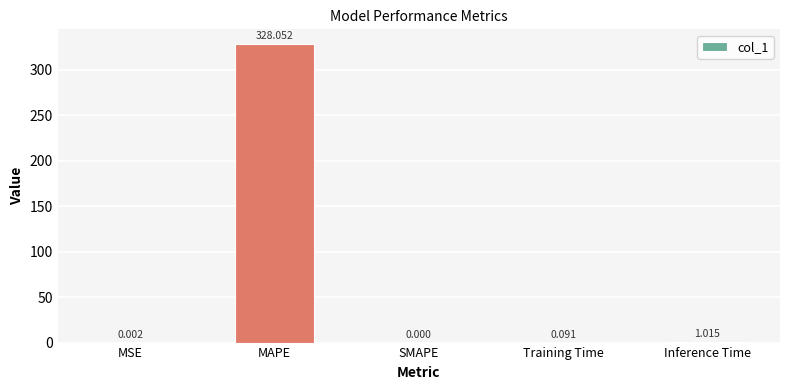

Between Inference Time and MAPE, which is larger?

MAPE